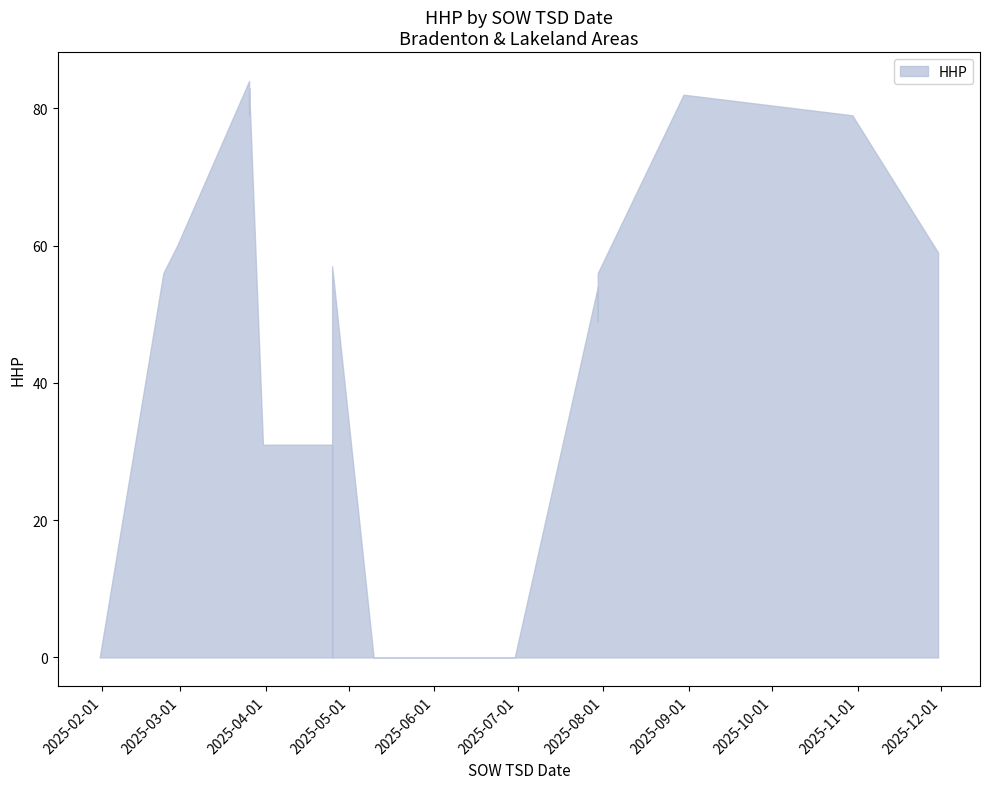

What is the highest value of the HHP_upper series?

84